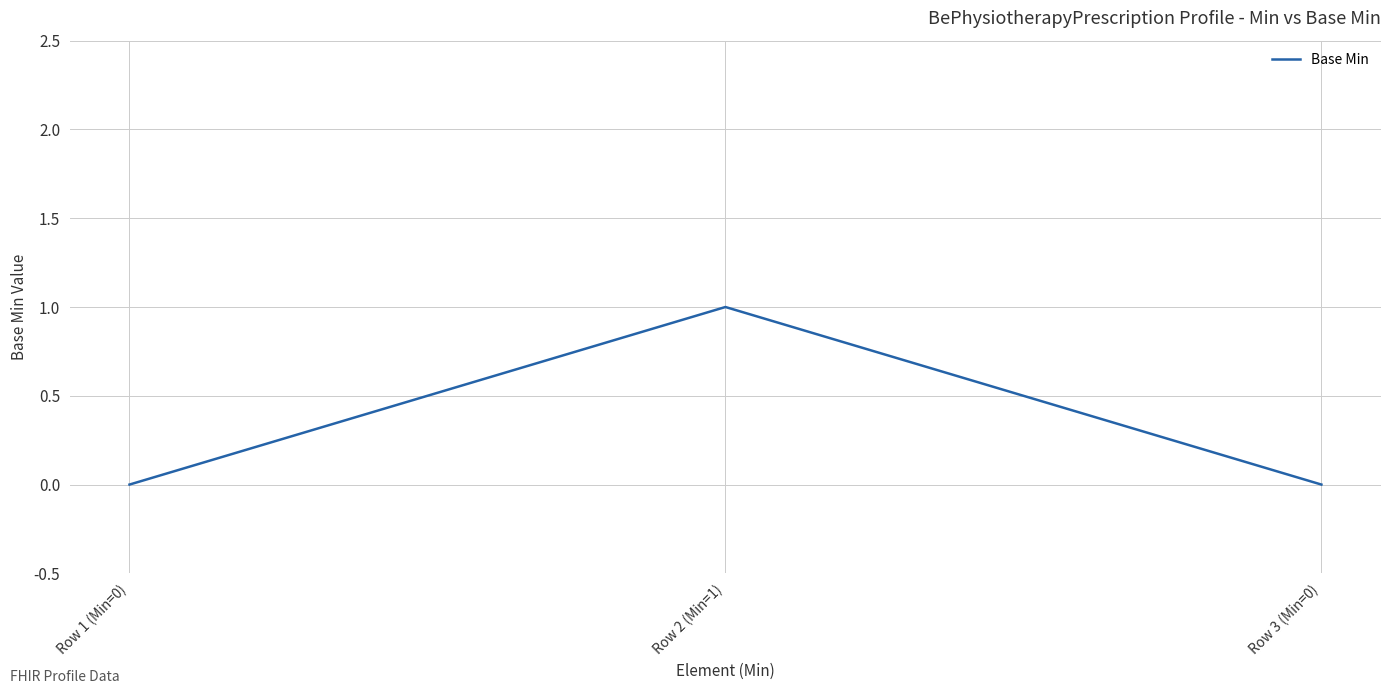

Which has a higher value, Row 2 (Min=1) or Row 1 (Min=0)?

Row 2 (Min=1)